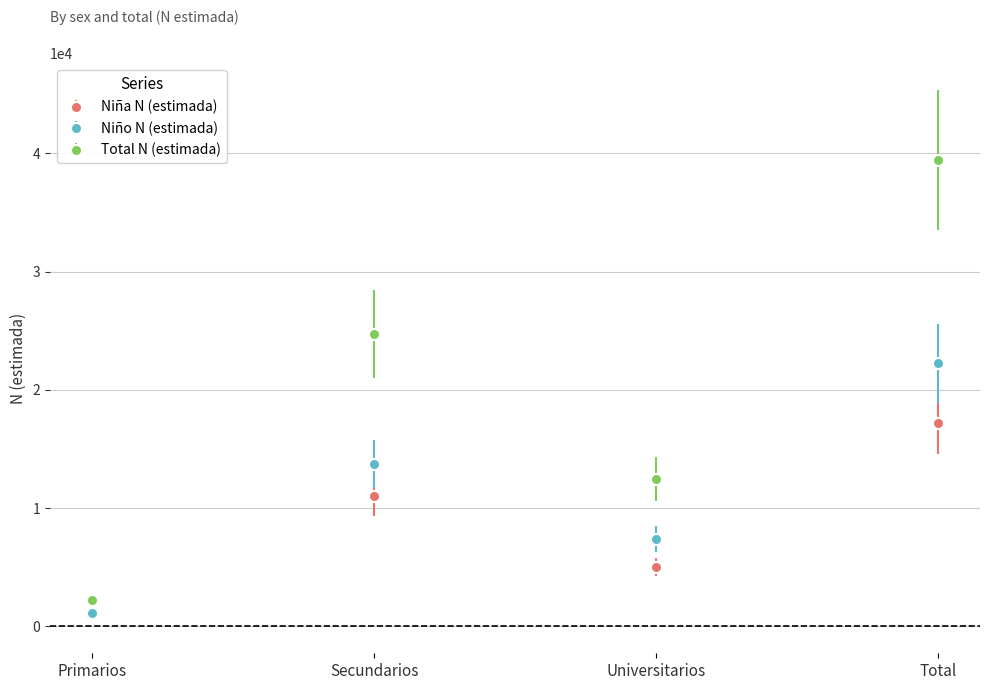

Count the Niña N (estimada) values in the range 5068 to 17184.

3